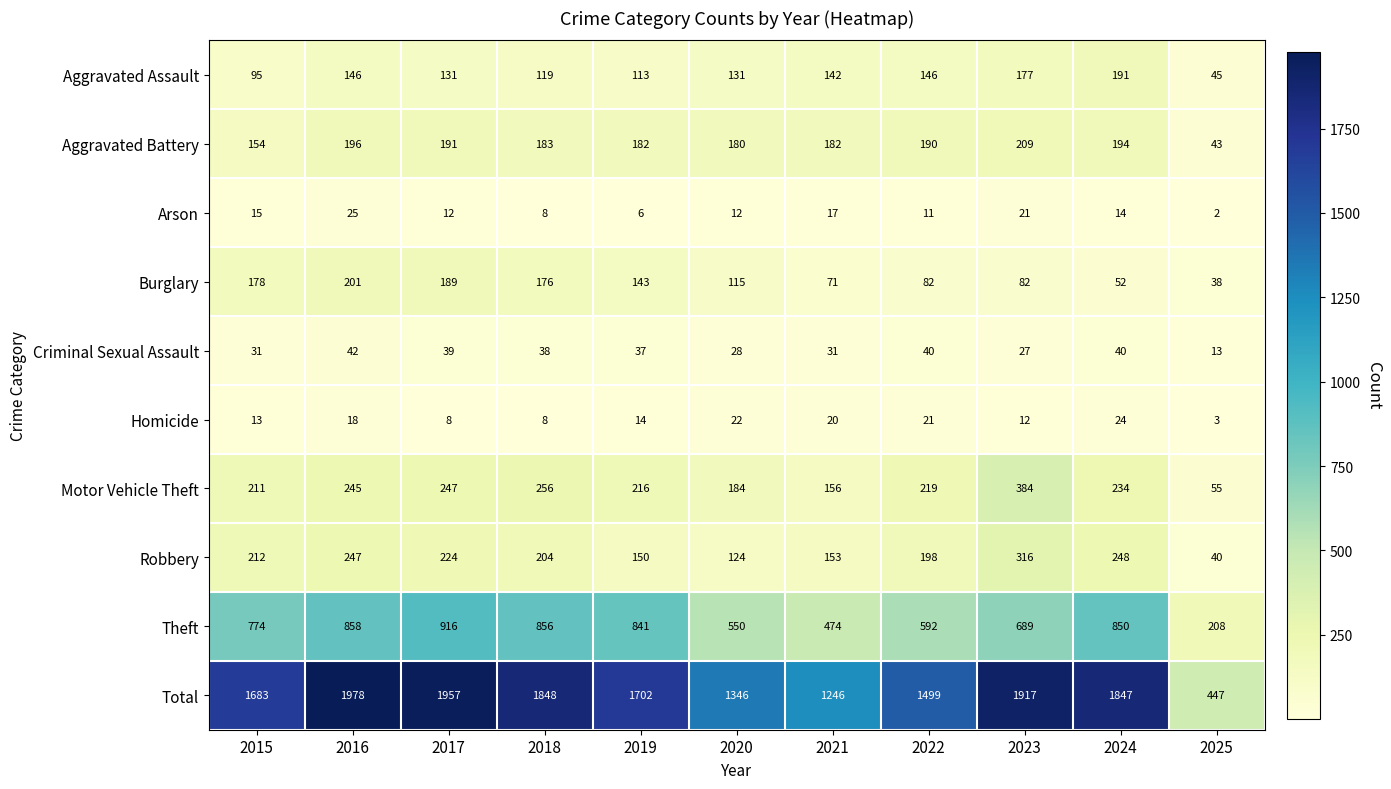

True or false: Arson has a value of 12 at 2020.

True